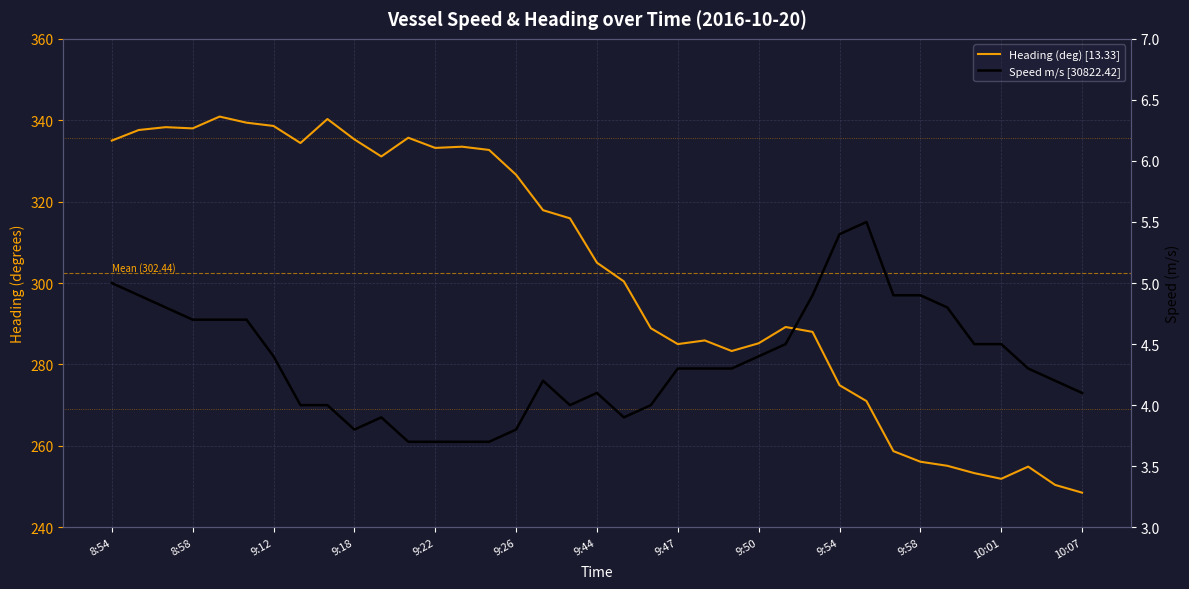

What are all the series names shown in the legend?

Speed (m/s), Heading (deg)